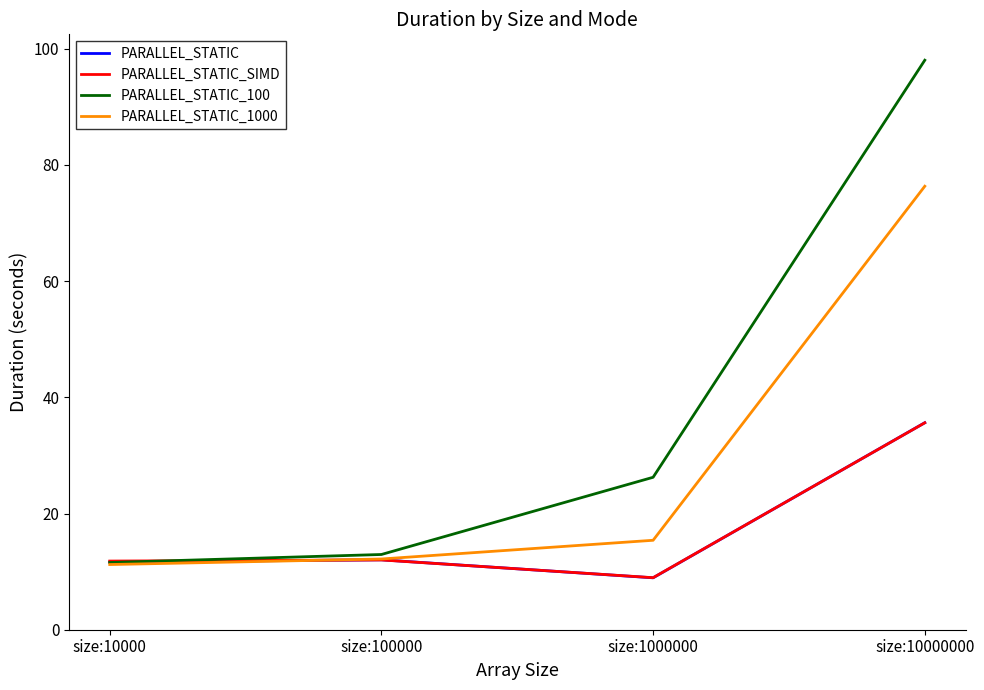

Where is PARALLEL_STATIC_100 nearest to the value 54?

size:1000000